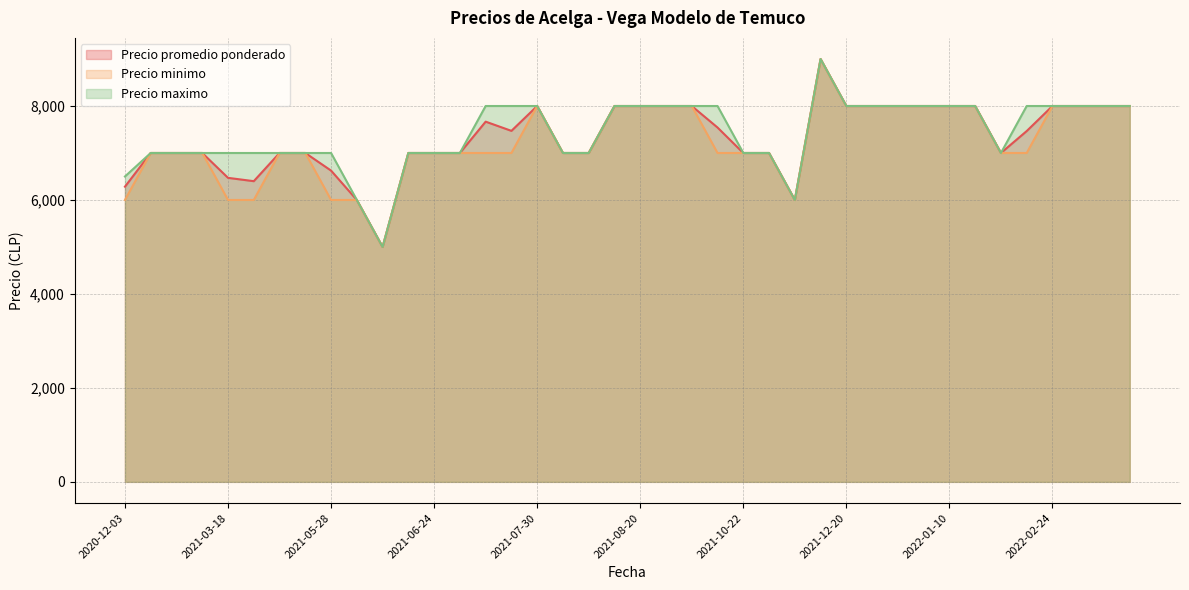

True or false: Precio maximo and Precio minimo cross at least once.

False